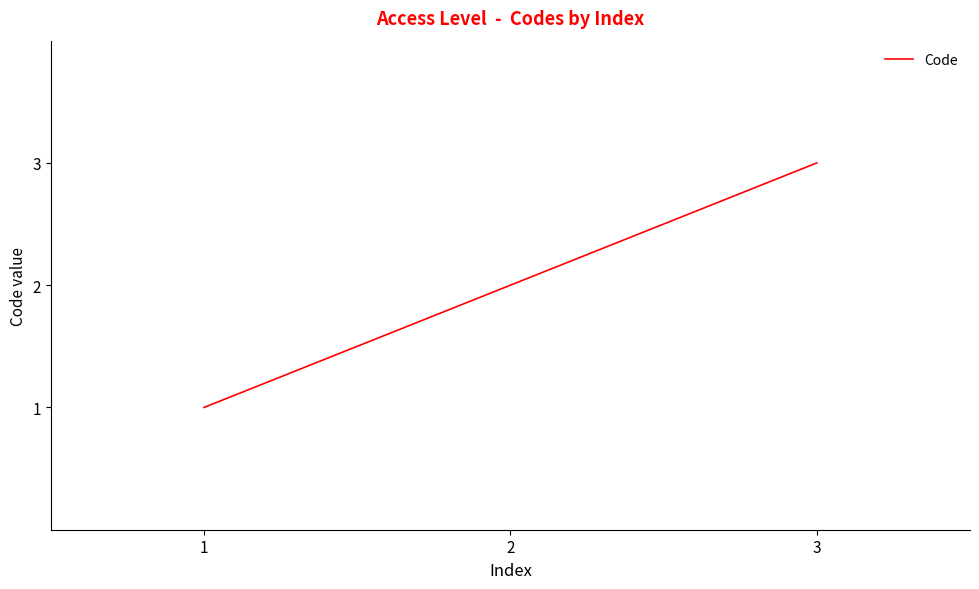

What is the sum of the values at 2 and 1?

3